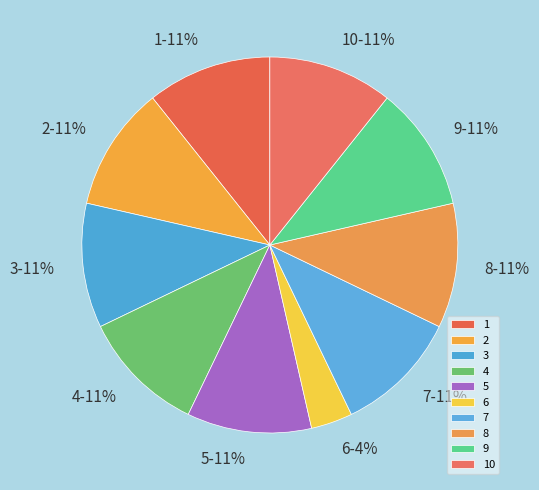

To the nearest percent, what is the average slice percentage?

10%